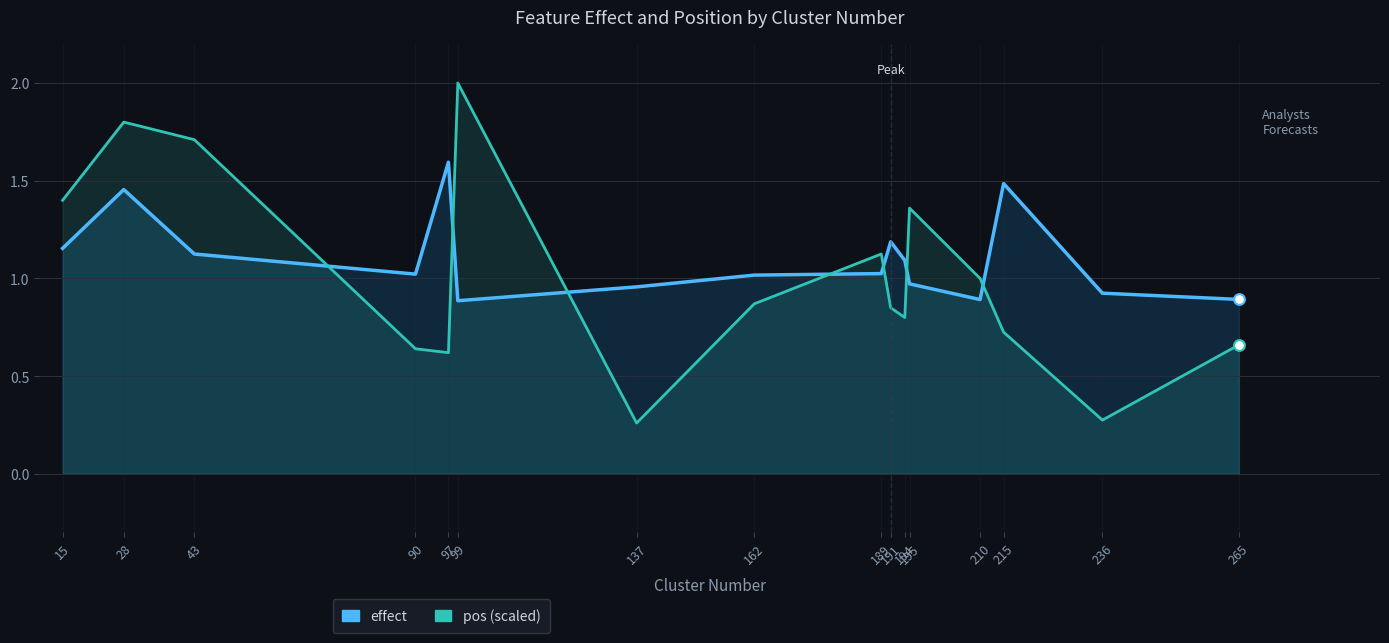

At which category is the sum across all series the highest?

28